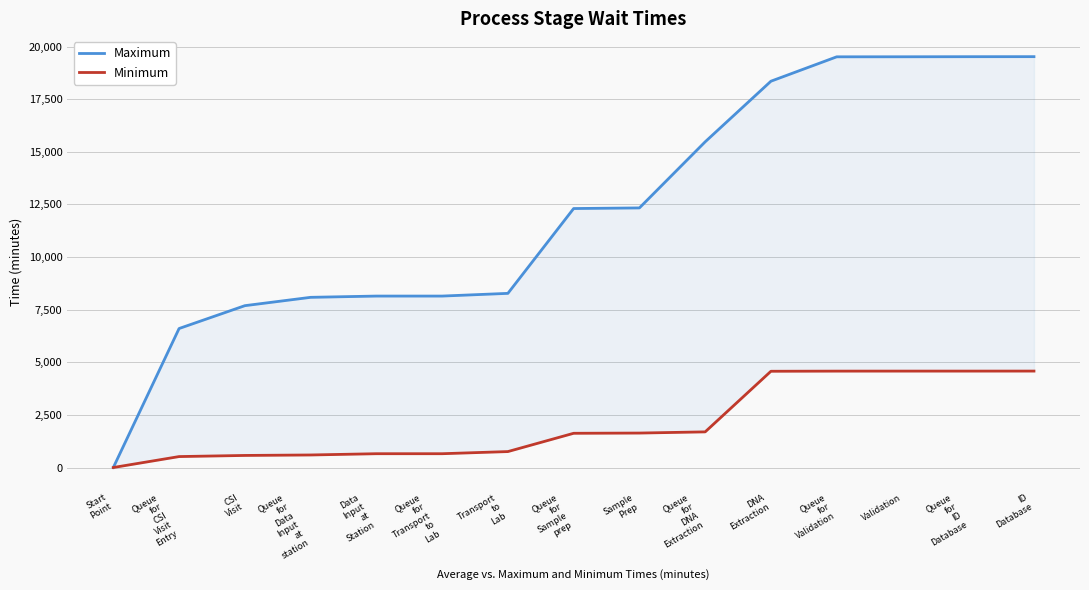

What is the average value of the Maximum series?

12233.1